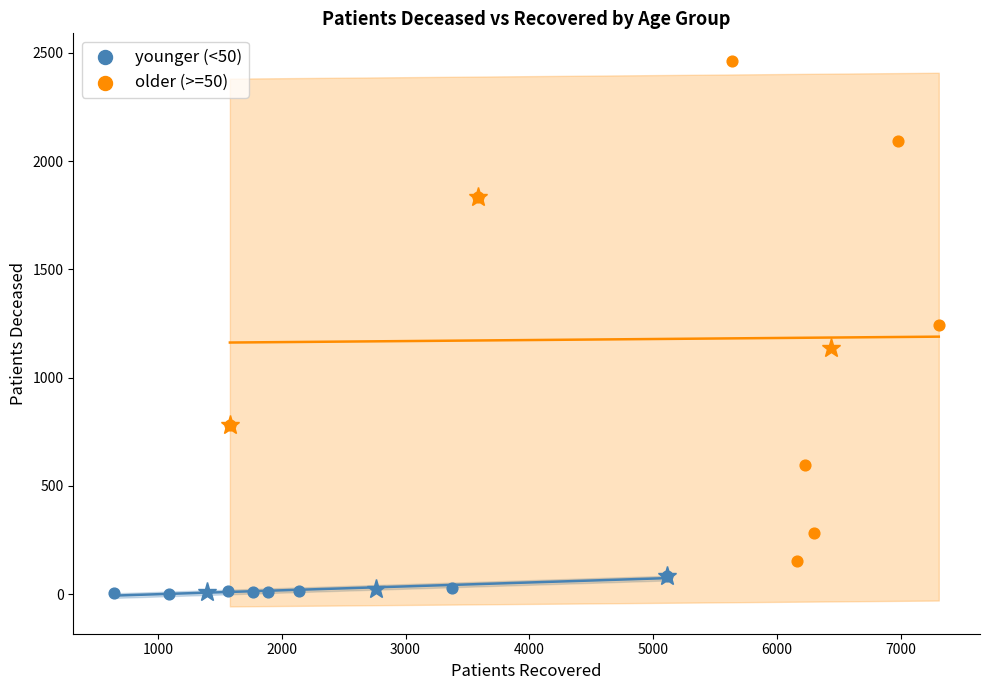

Which series has the largest Y range (max minus min)?

older (>=50)